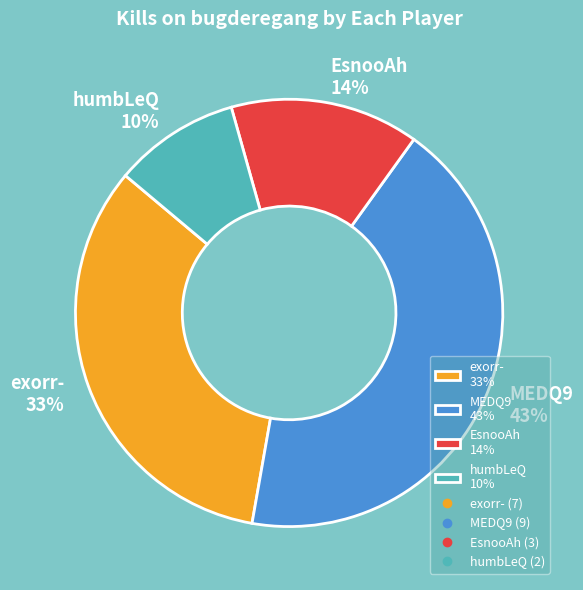

Is it true that EsnooAh 14% is 14% of the pie?

True